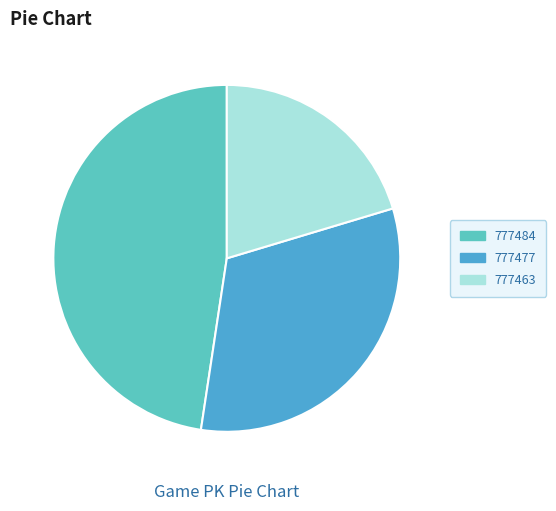

Does any single category account for the majority?

No